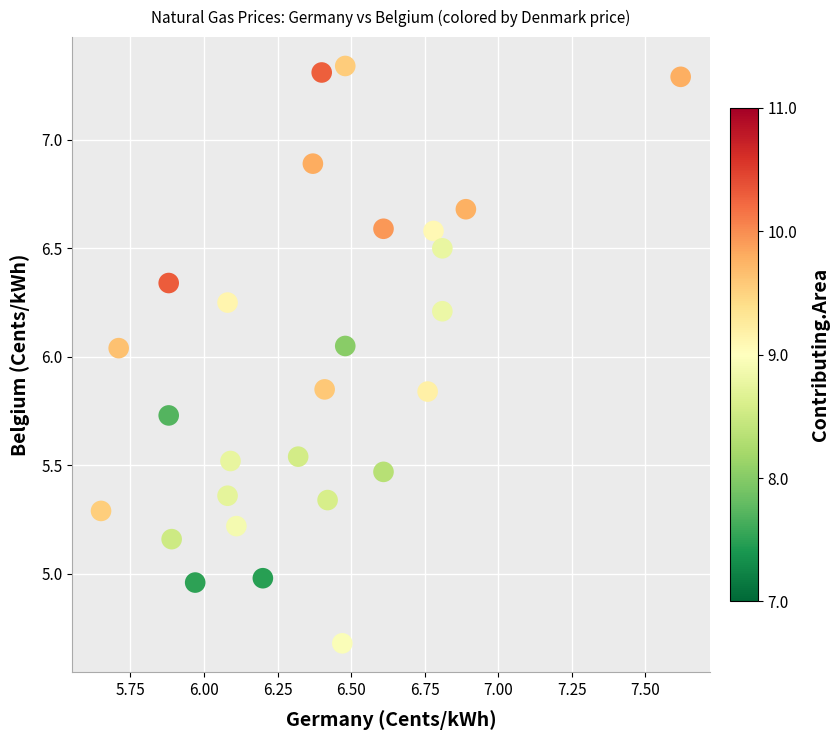

What is the range of Y values (max minus min)?

2.7